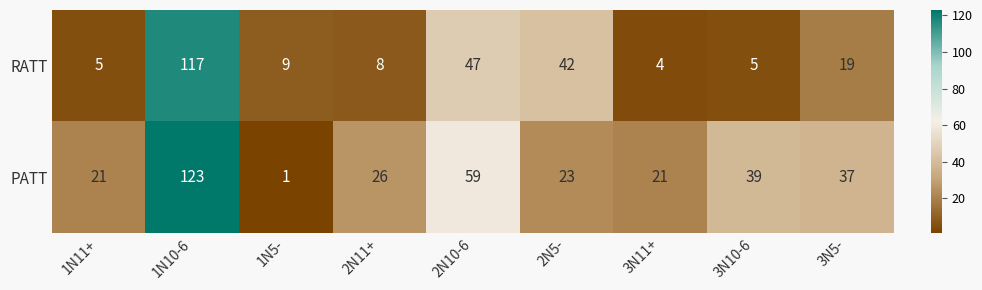

Rank the series by their average value, from highest to lowest.

PATT, RATT